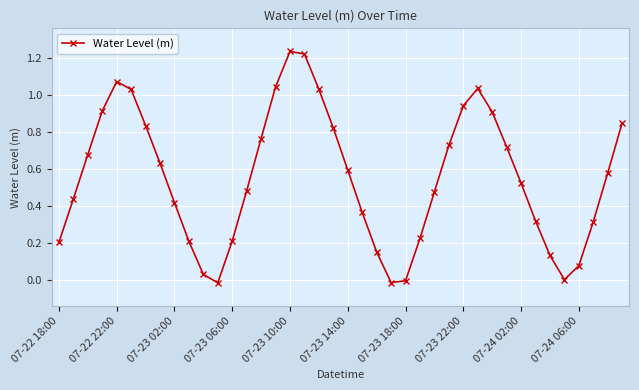

How many points are higher than both their immediate neighbors (excluding endpoints)?

3